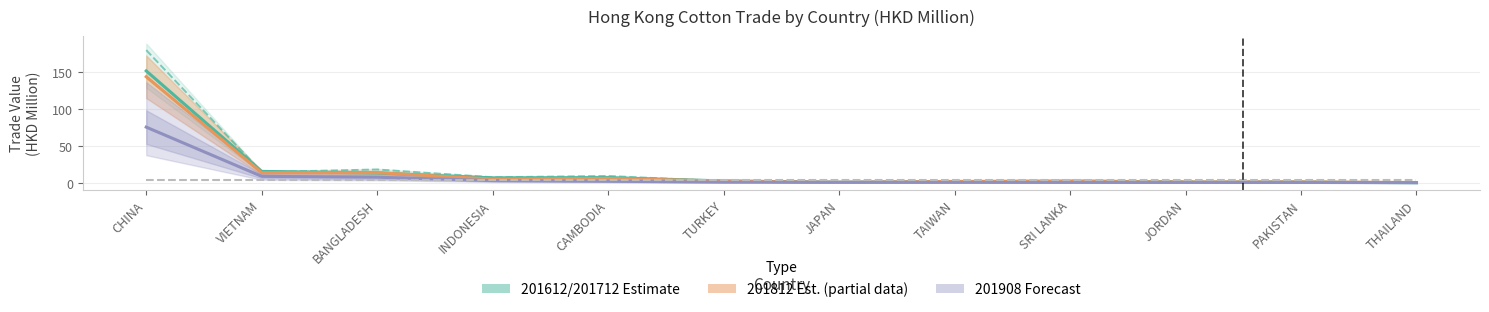

Rank the series at SRI LANKA from highest to lowest value.

201612 / 201712 (Estimate), 201812 (Estimate partial), 201908 (Forecast)